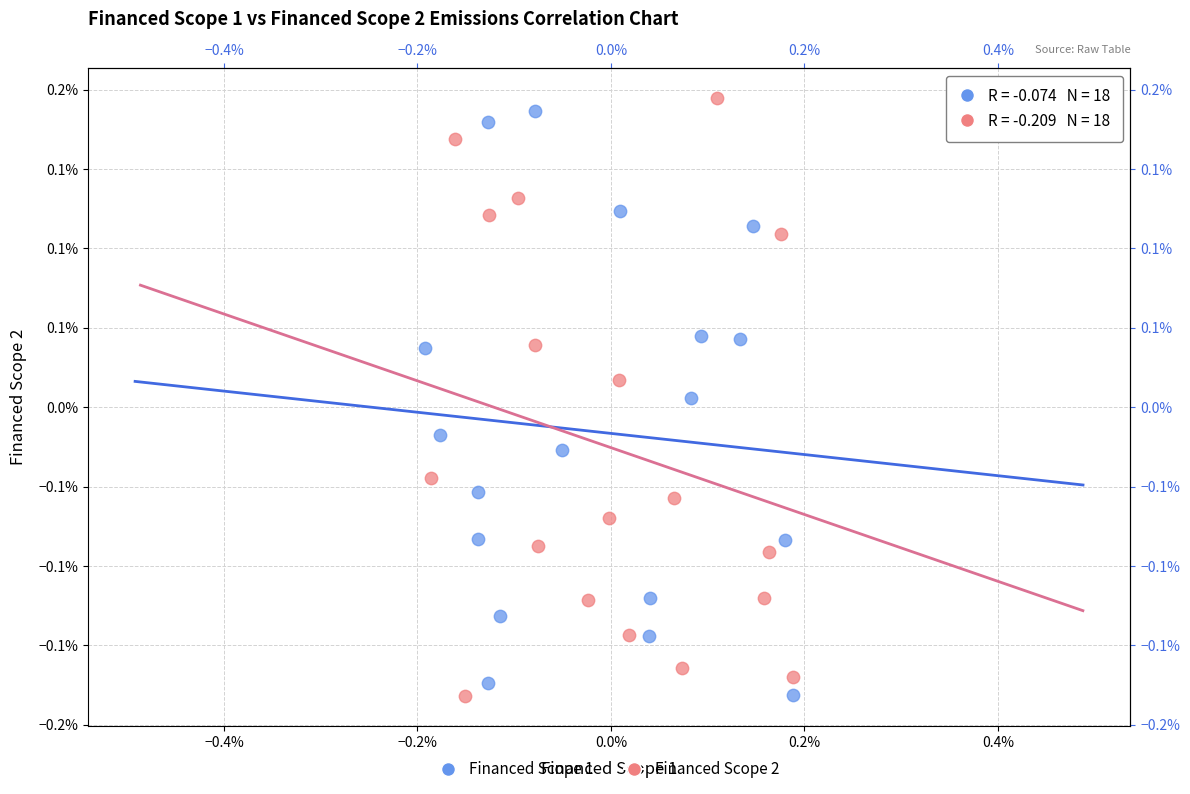

Which series contains the highest Y value?

Financed Scope 2